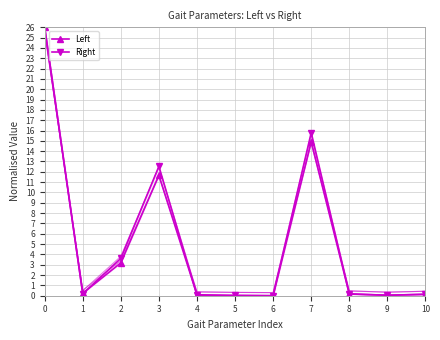

What is the highest value of the Right series?

26.0